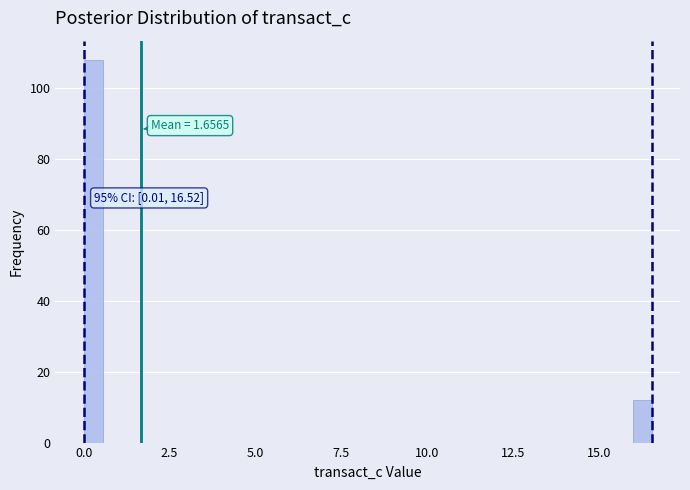

Read against the x-axis, roughly where is the centre of the tallest bar?

0.5